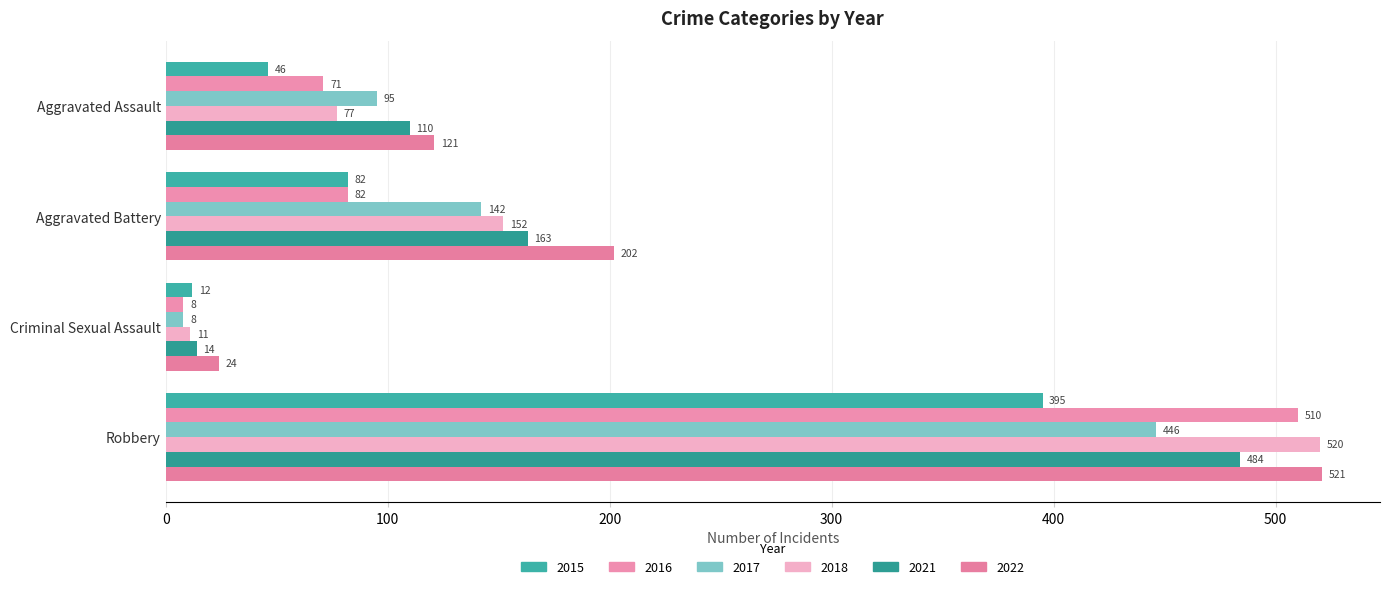

Where does the 2021 series first go above 163?

Robbery